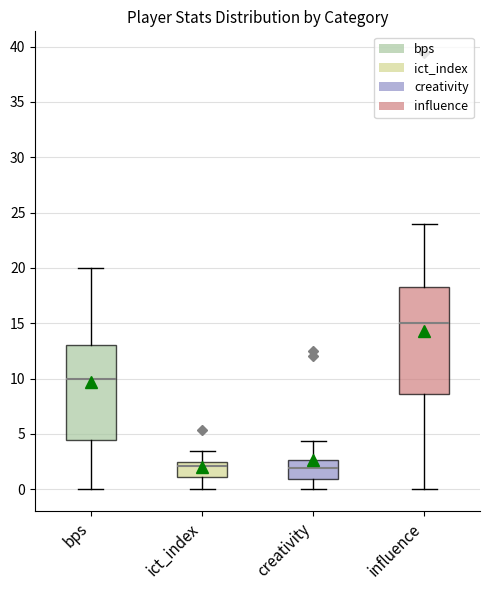

Where does the median line of the box for bps sit on the y-axis? The values are not printed on the chart, so give them approximately, as read against the axis.

10.0